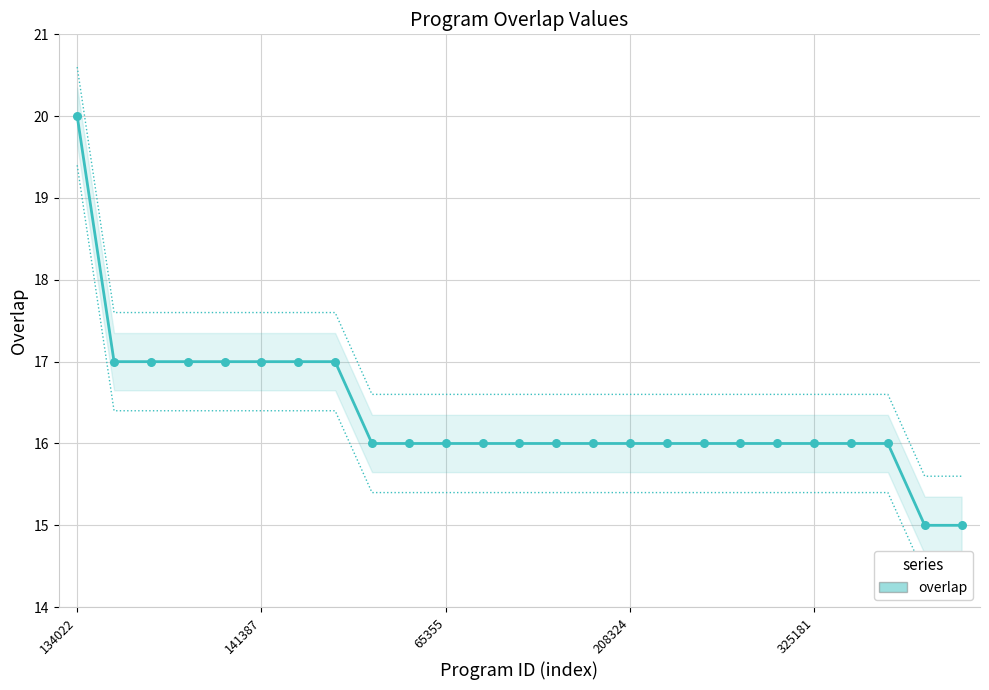

What is the change in value from 134022 to 21?

-4